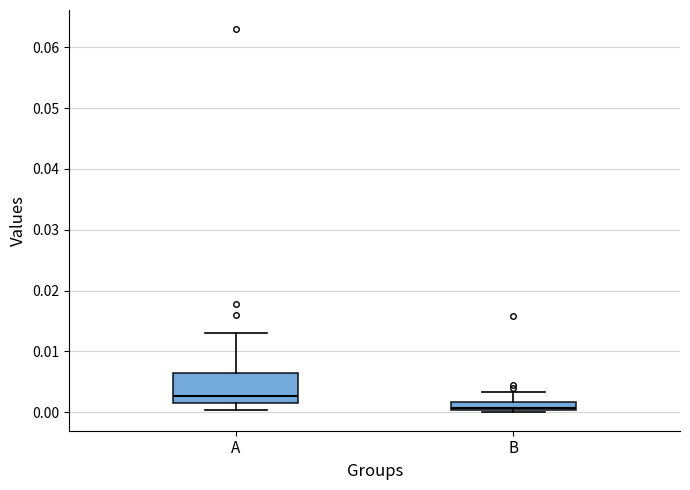

Which box is the tallest, from its lower edge to its upper edge?

A